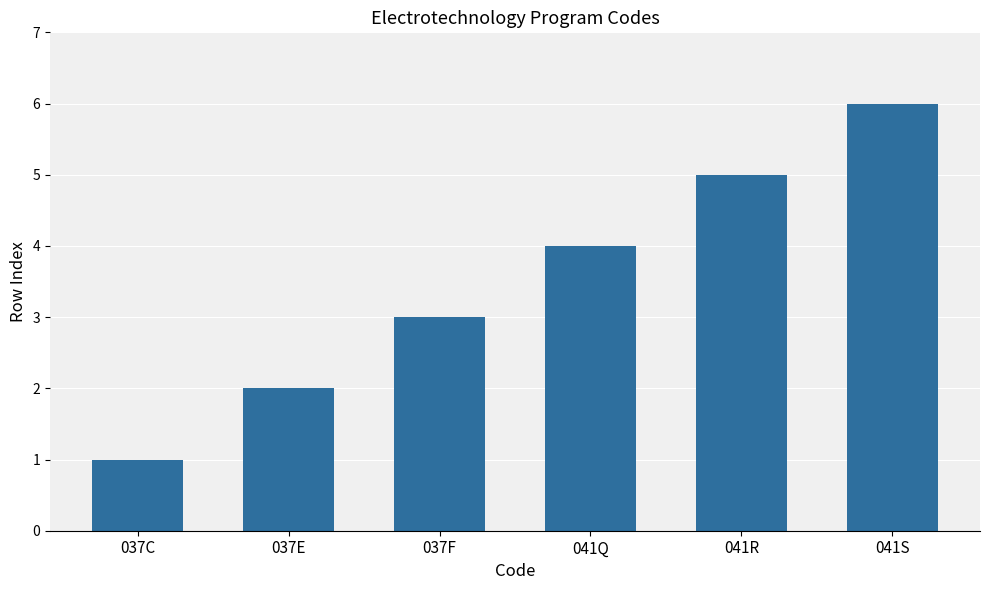

List the labels in order of value, largest first.

041S, 041R, 041Q, 037F, 037E, 037C